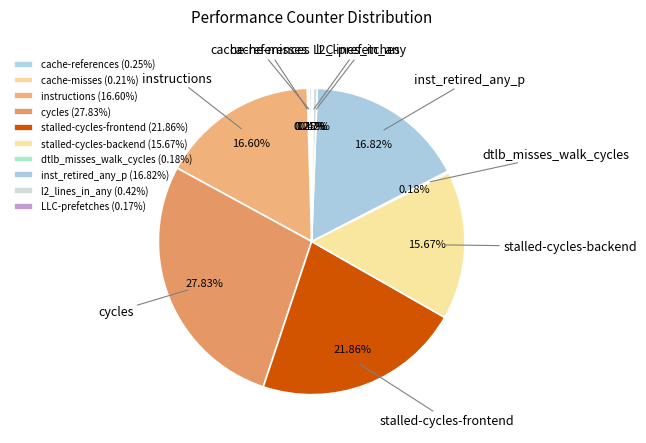

How much of the chart is everything except l2_lines_in_any?

99.6%